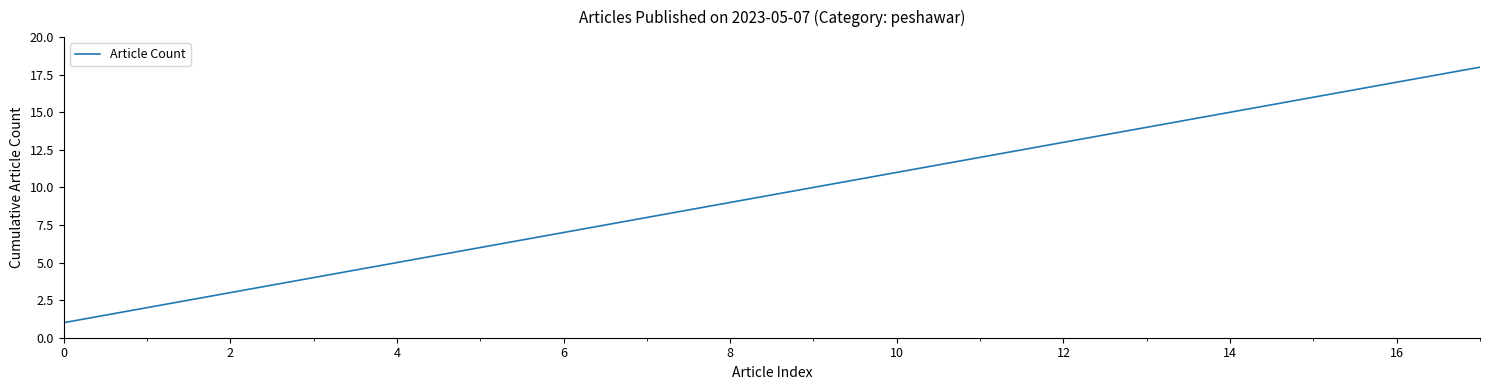

How many values are below 10?

9